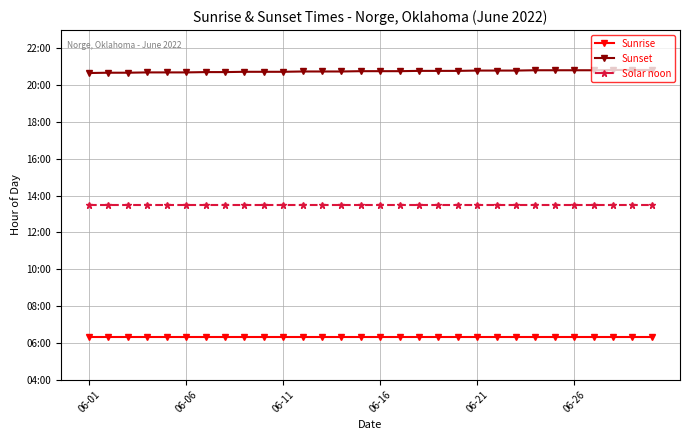

What are all the series names shown in the legend?

Sunrise, Sunset, Solar noon